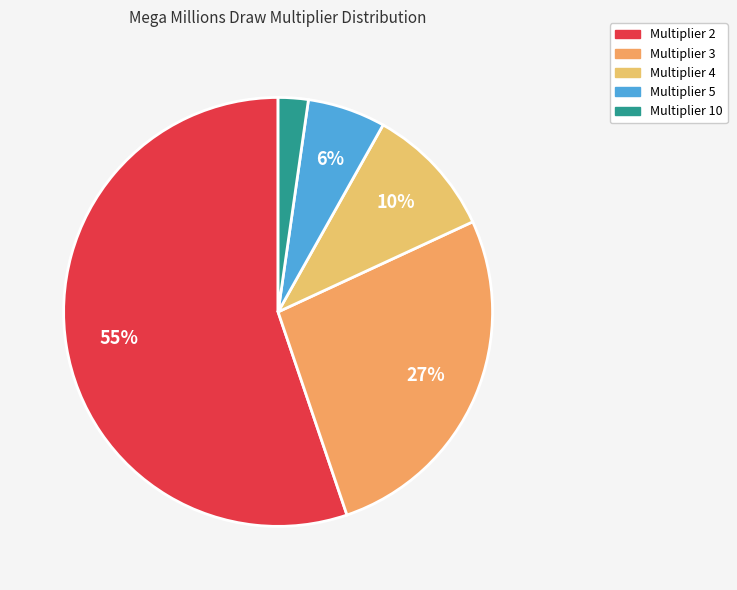

To the nearest percent, what is the difference between the Multiplier 2 and Multiplier 4 slice percentages?

45%